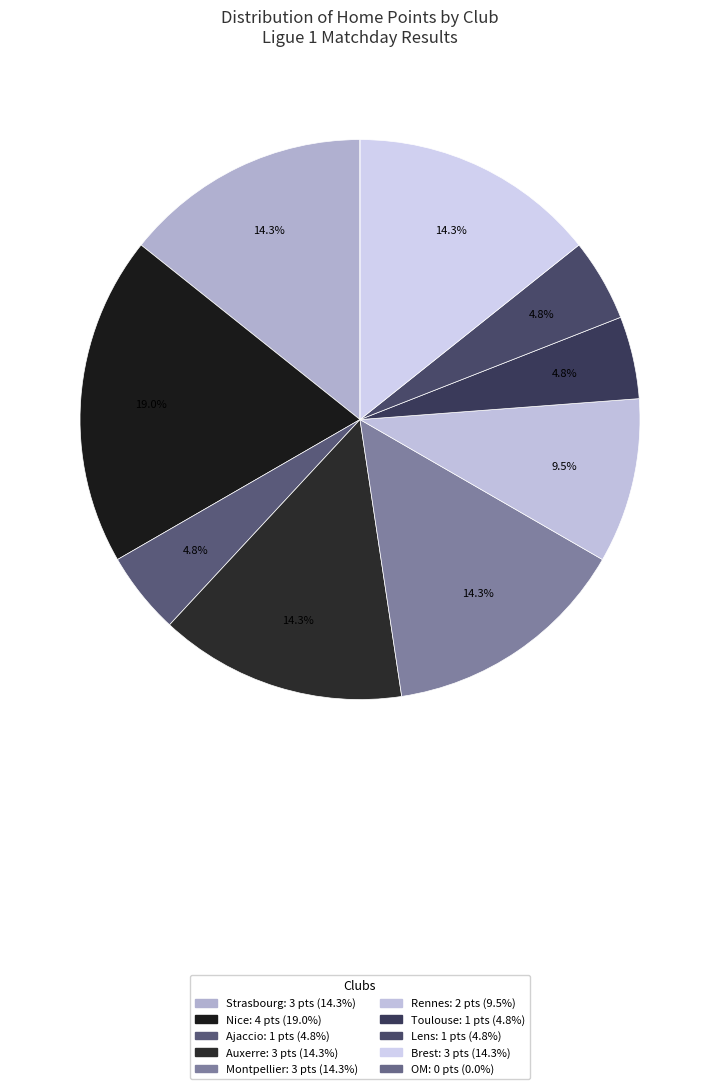

True or false: Strasbourg accounts for 14% of the total.

True